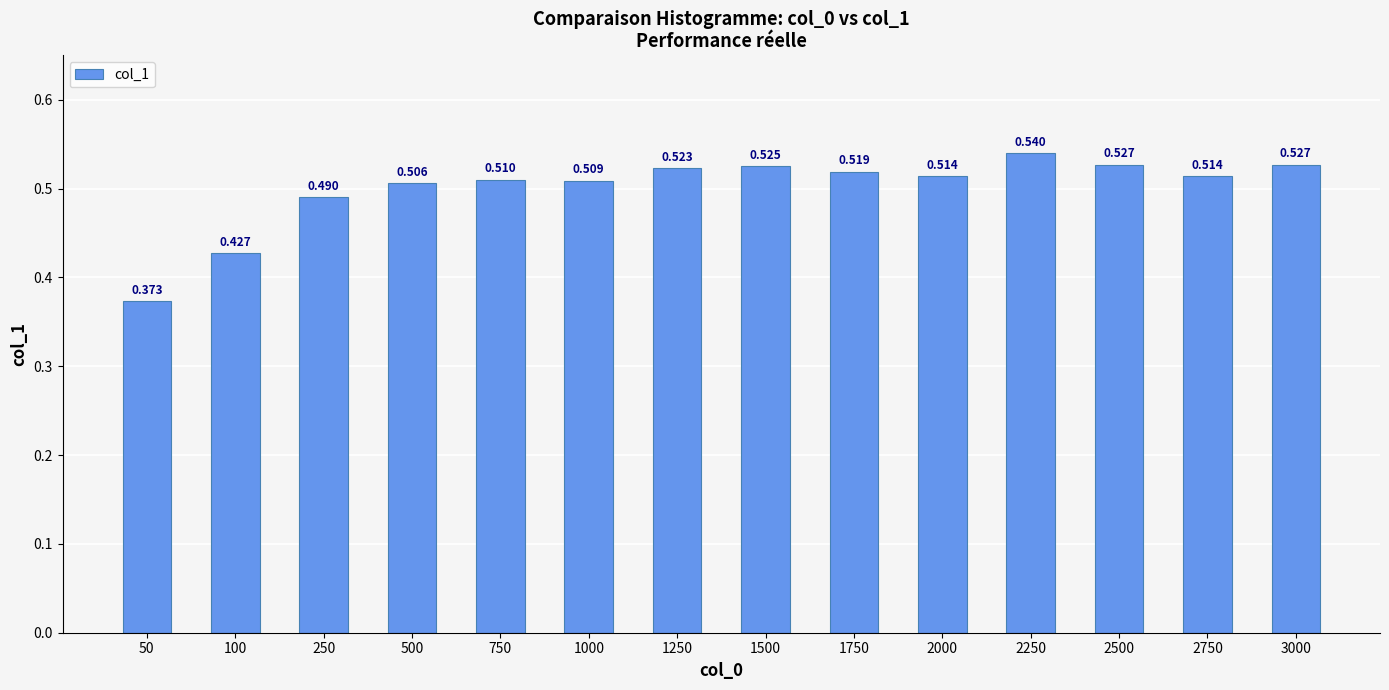

Are the bars grouped side by side (vs. stacked)?

No